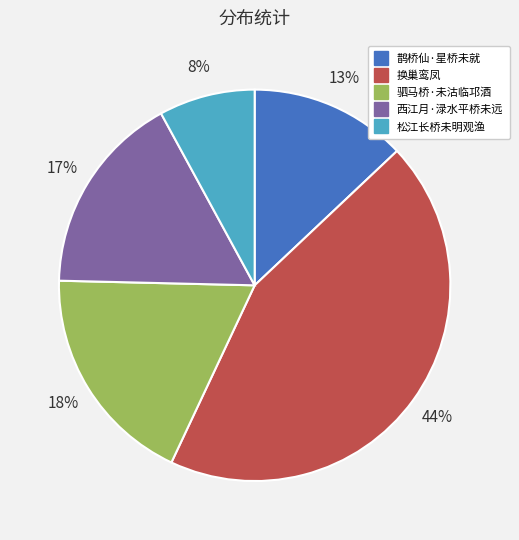

To the nearest percent, what portion does 松江长桥未明观渔 represent?

8%